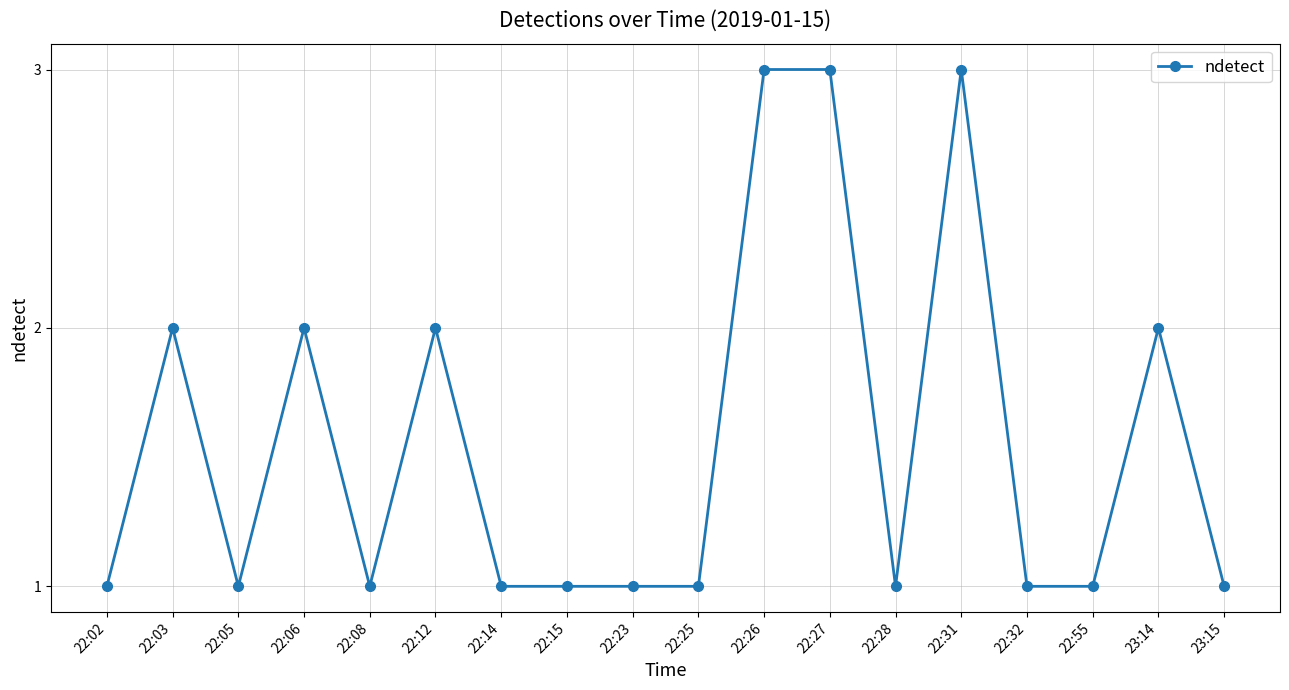

What is the sum of the values at 22:14 and 22:28?

2